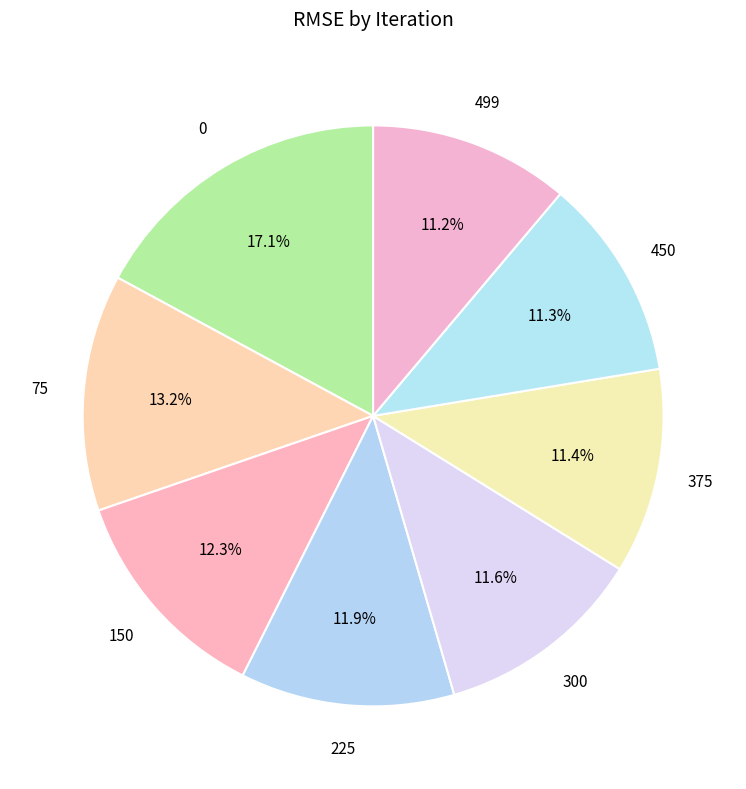

Count the number of slices in the pie.

8